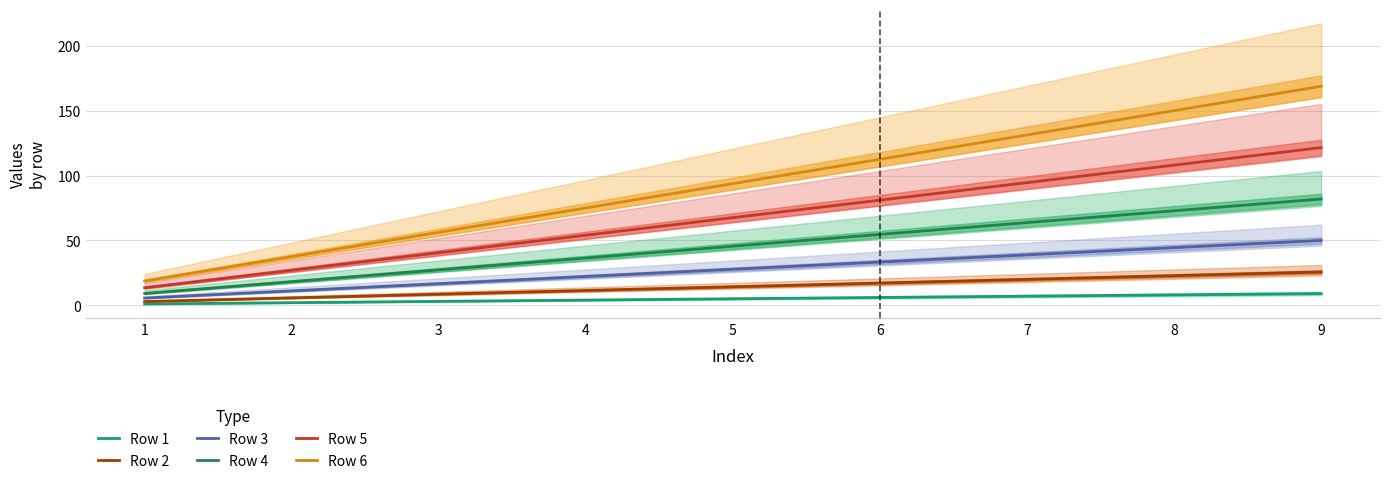

What is the average value of the Row 6 series?

93.8